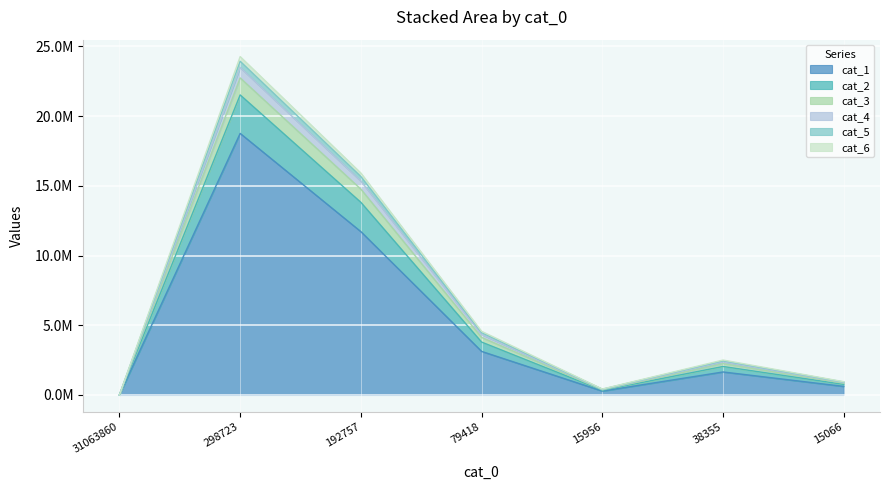

At 15956, list the series in order from smallest to largest.

cat_1, cat_6, cat_5, cat_4, cat_3, cat_2